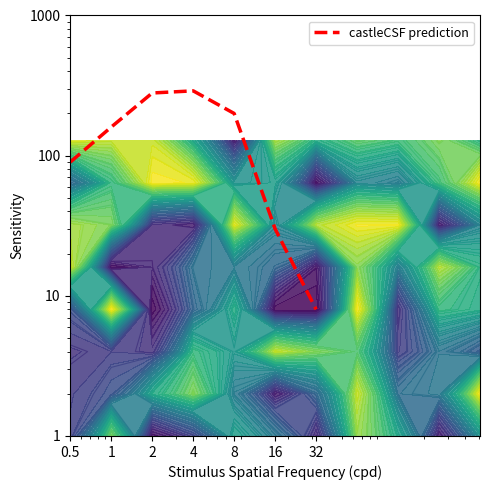

What is the ratio of the value at 4 to the value at 16?

9.7